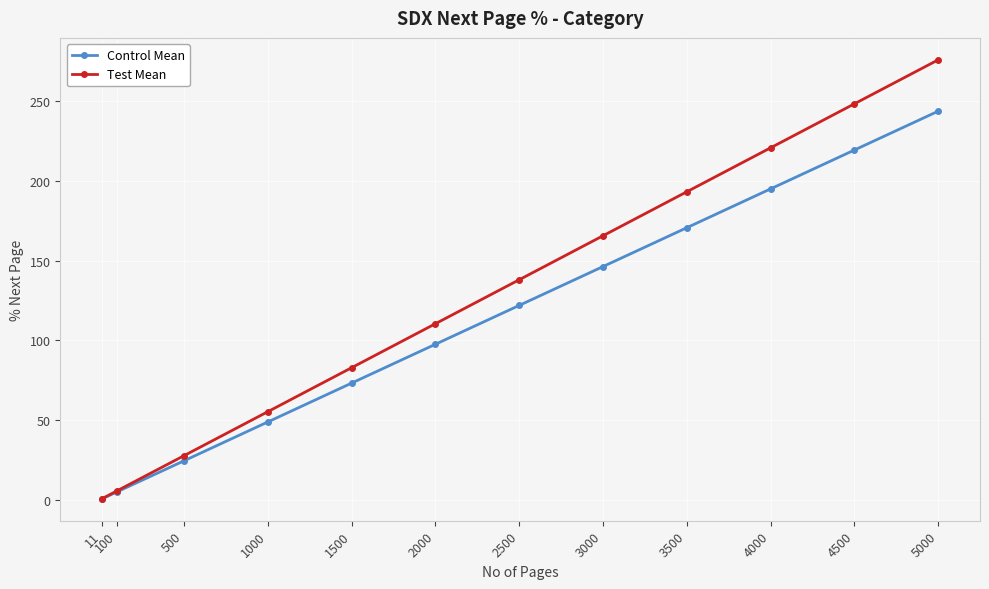

The value of Test Mean at 4500 is 357.3. True or false?

False